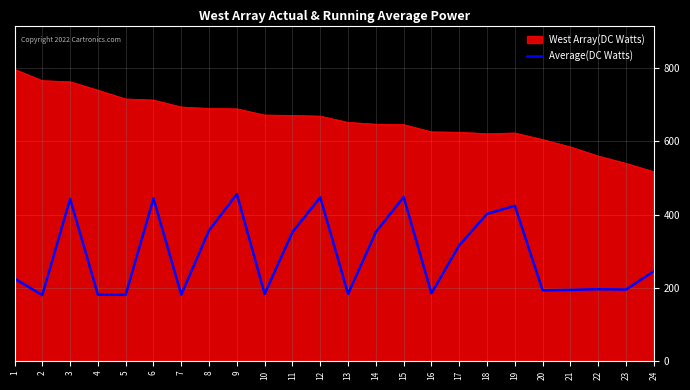

At which category does the chart reach its peak across all series?

1